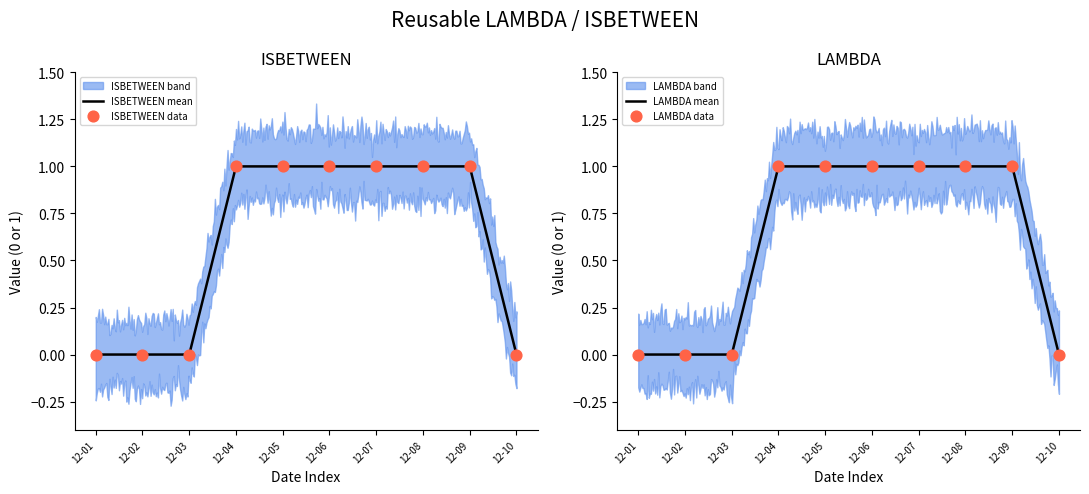

What are all the series names shown in the legend?

ISBETWEEN, LAMBDA